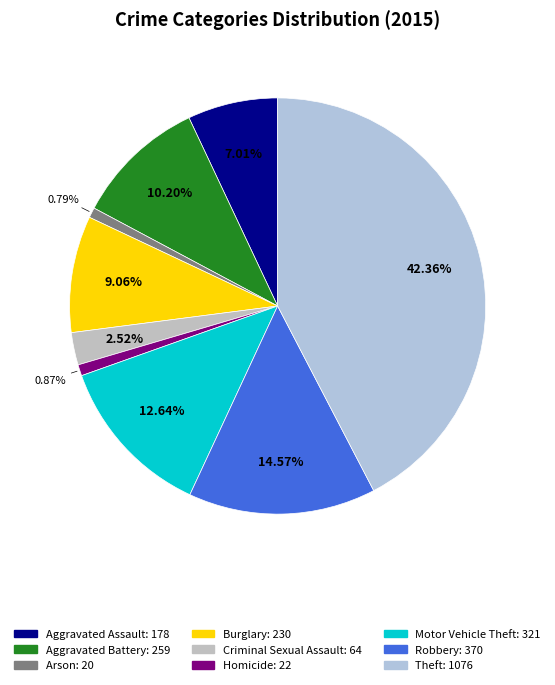

How many slices are in this pie chart?

9